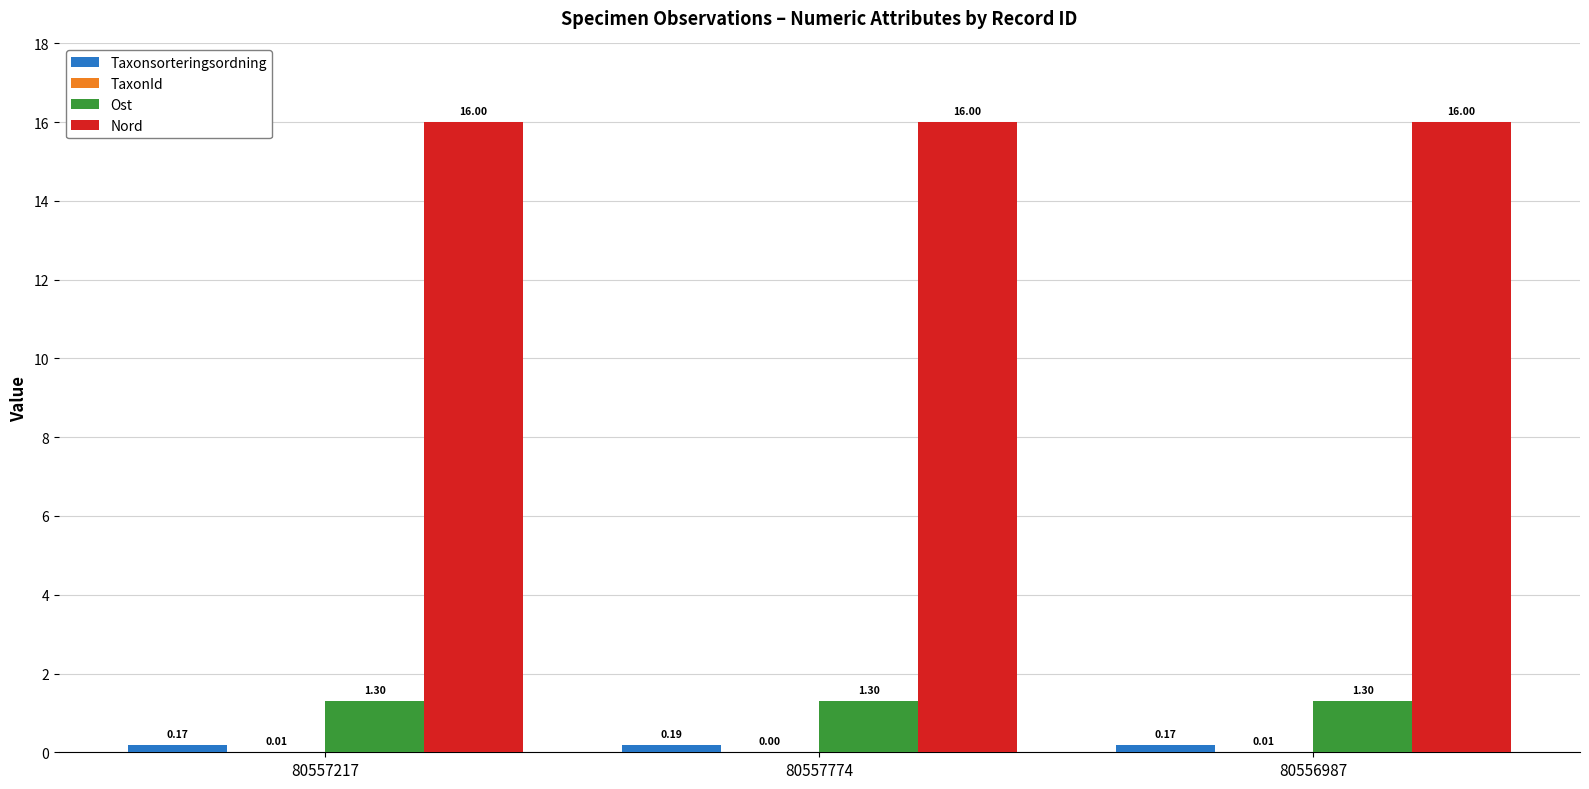

What is the sum of all Taxonsorteringsordning values?

0.5